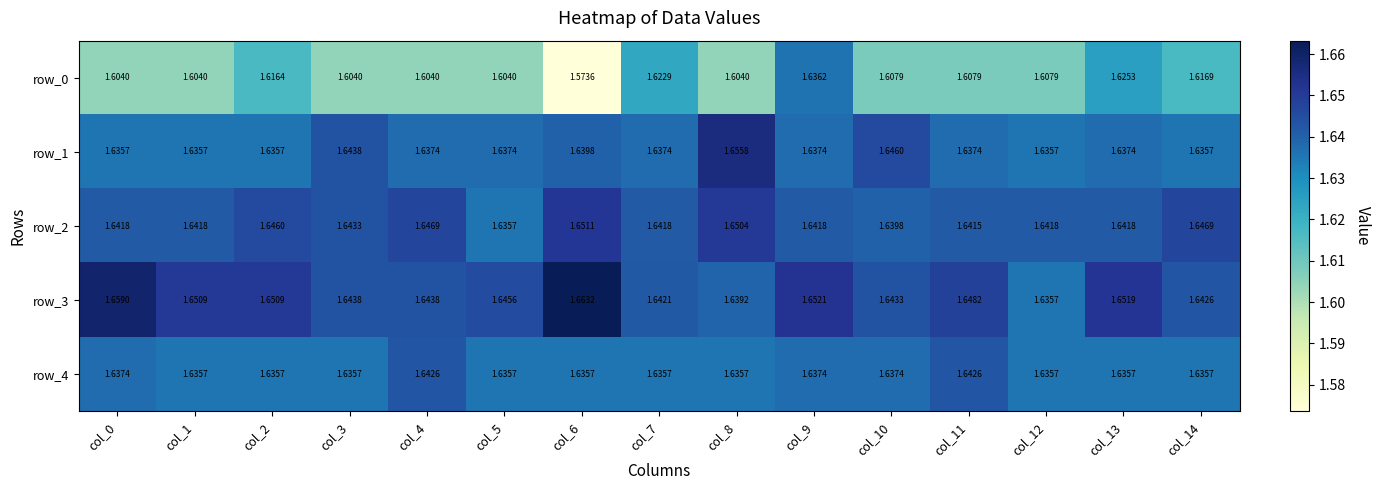

Is the value of row_0 at col_8 greater than the value of row_3 at col_2?

No